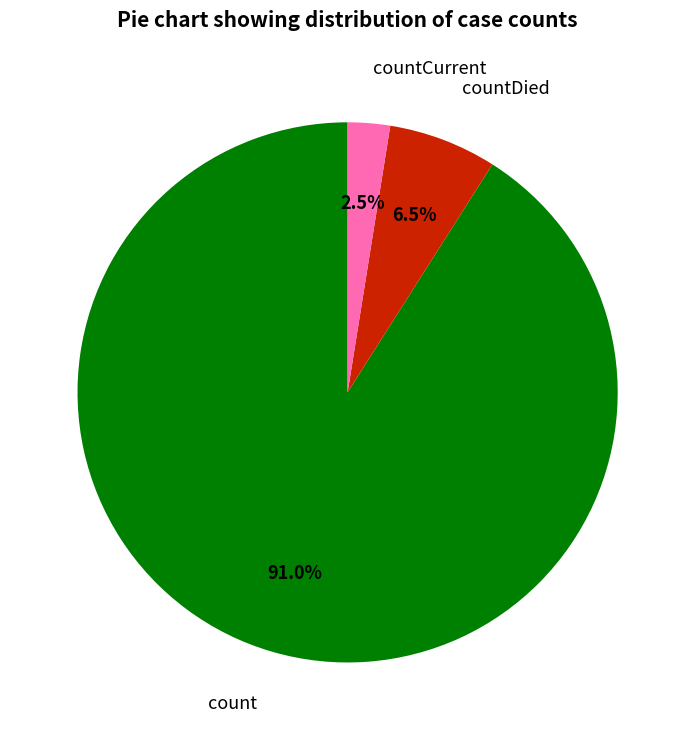

Does countDied represent more than half of the total?

No